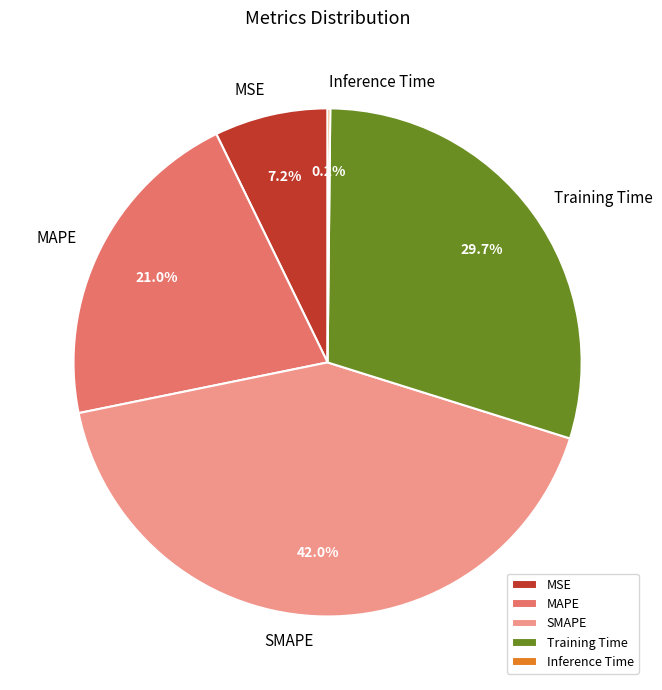

What percentage do MSE and Training Time together represent?

36.9%